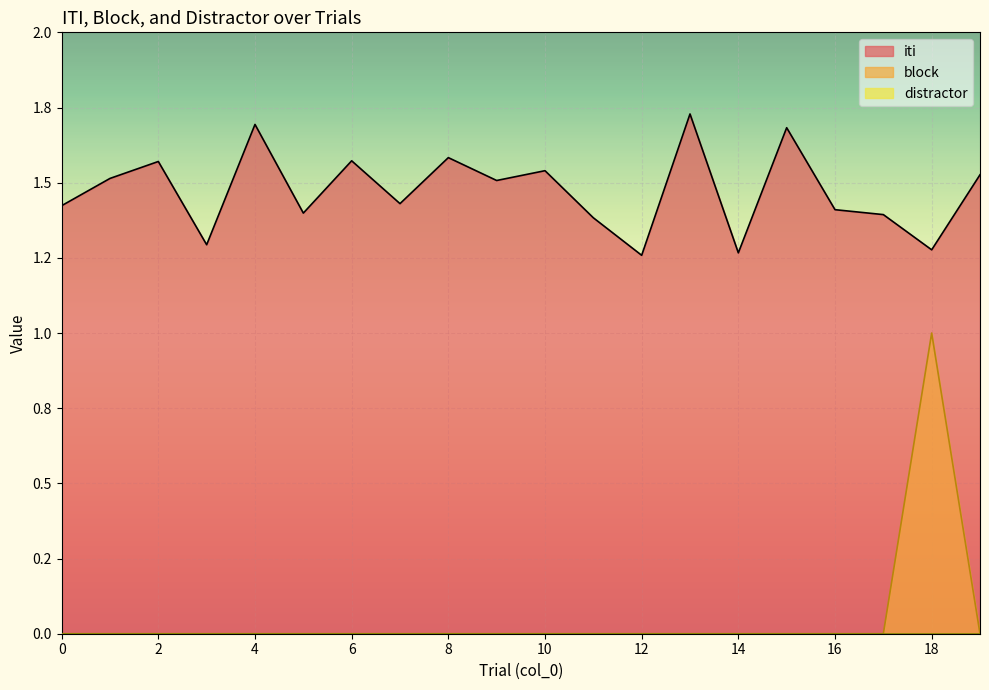

How many positive values does the block series have?

1